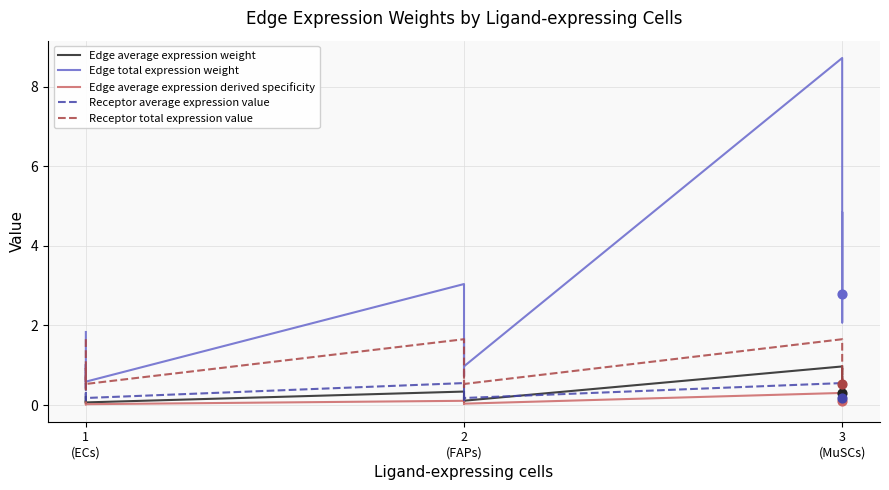

Which series has the widest spread of Y values?

Edge total expression weight